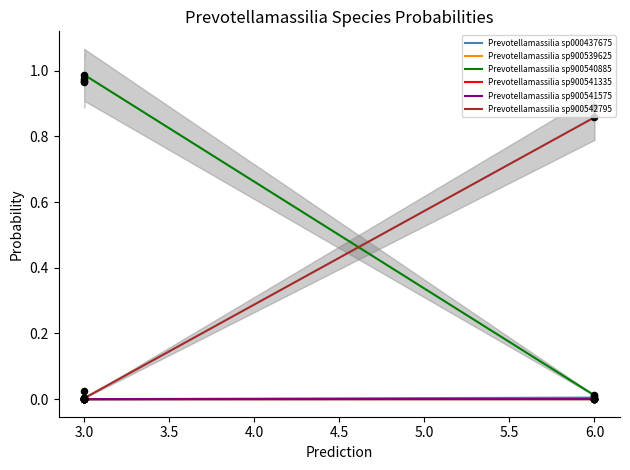

What are all the series names shown in the legend?

Prevotellamassilia sp000437675, Prevotellamassilia sp900539625, Prevotellamassilia sp900540885, Prevotellamassilia sp900541335, Prevotellamassilia sp900541575, Prevotellamassilia sp900542795